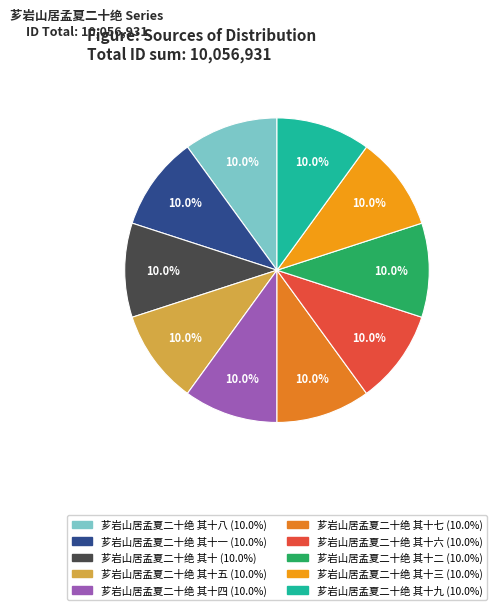

Which slice is the largest?

芗岩山居孟夏二十绝 其十三